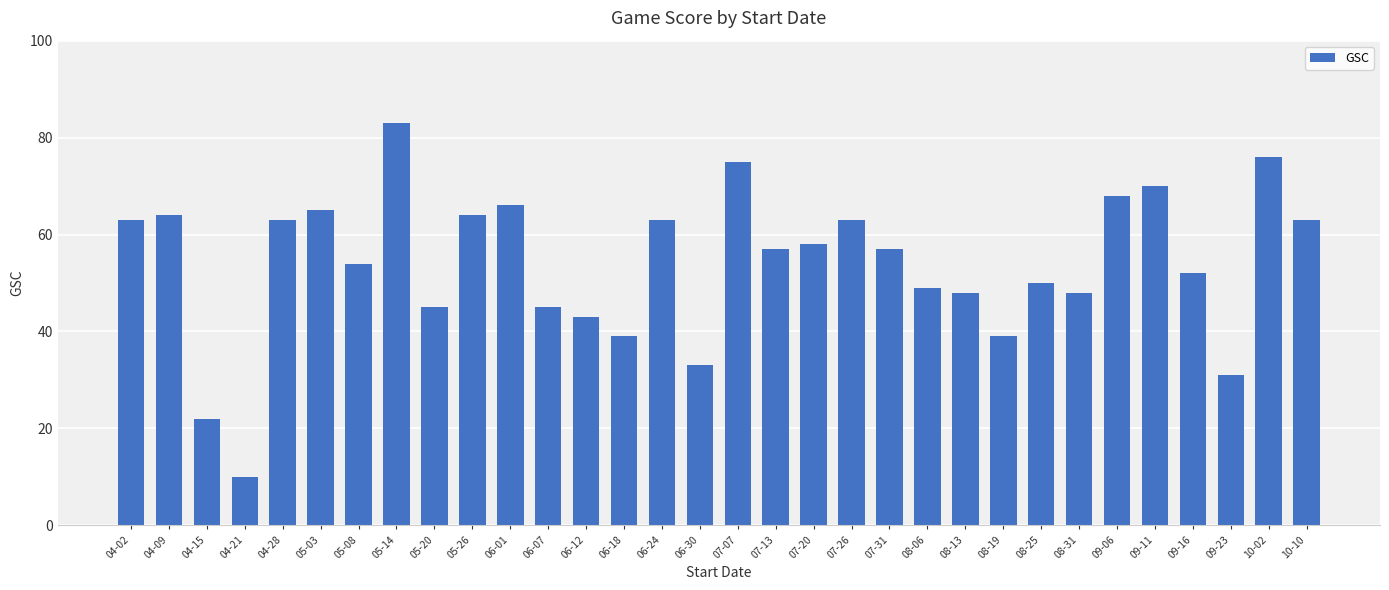

Are the bars horizontal?

No